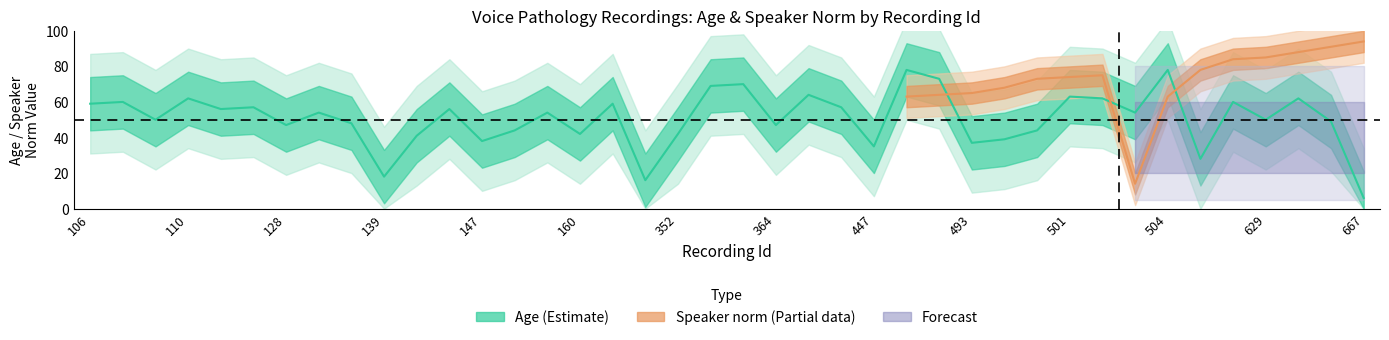

What is the ratio of the value at 497 to the value at 348?

0.7